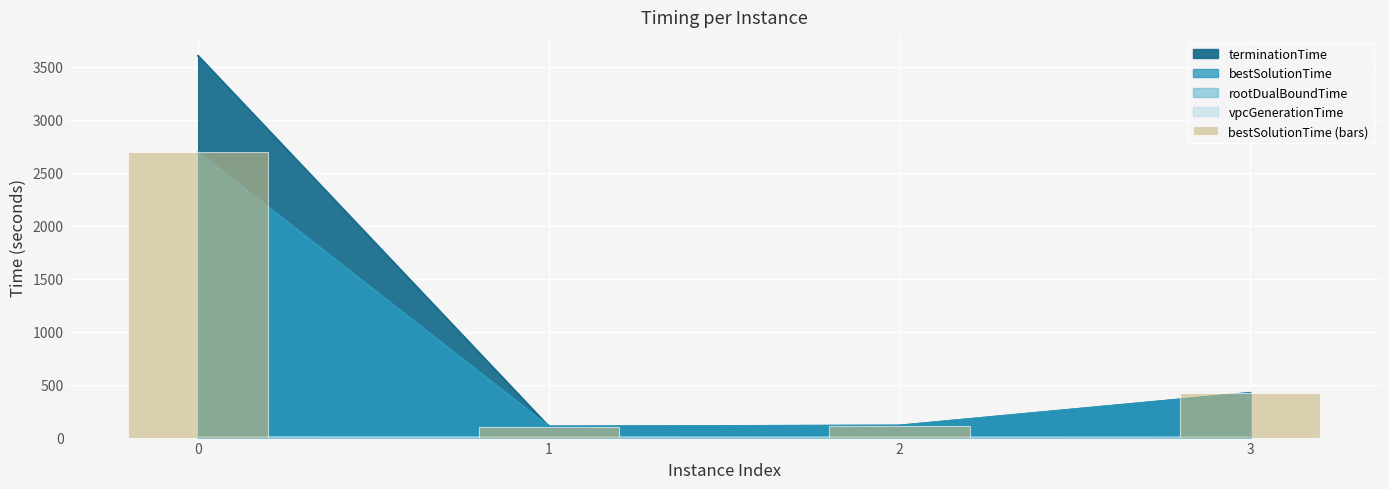

What is the difference between the second highest and minimum values?

316.8